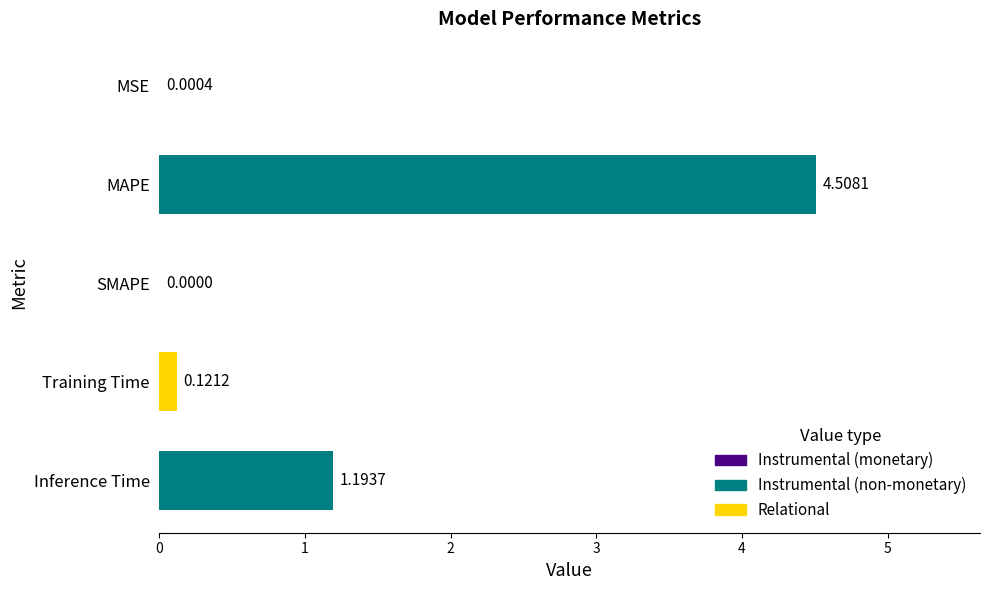

Where is the data nearest to the value 2?

Inference Time